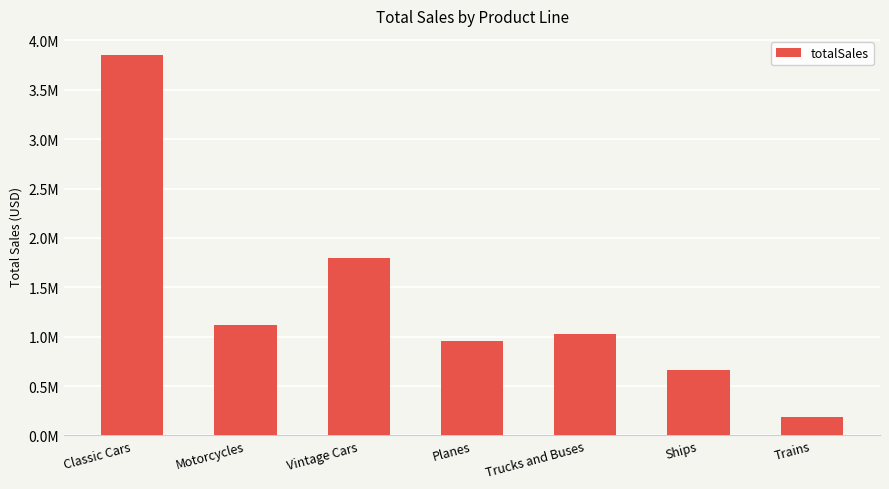

List the labels in order of value, smallest first.

Trains, Ships, Planes, Trucks and Buses, Motorcycles, Vintage Cars, Classic Cars